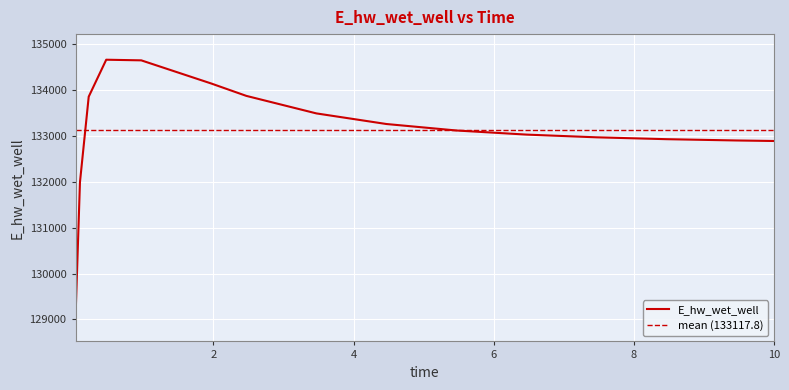

Count the number of data series in this chart.

1